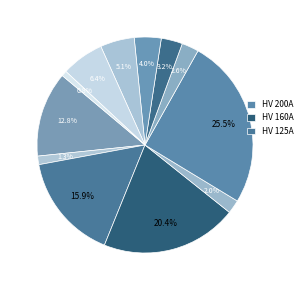

Does any single category account for the majority?

No